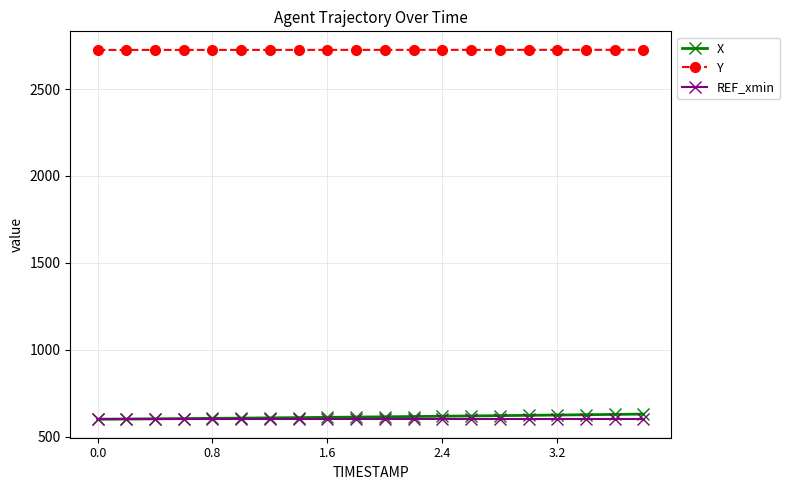

At how many categories does at least one series exceed 2165?

20